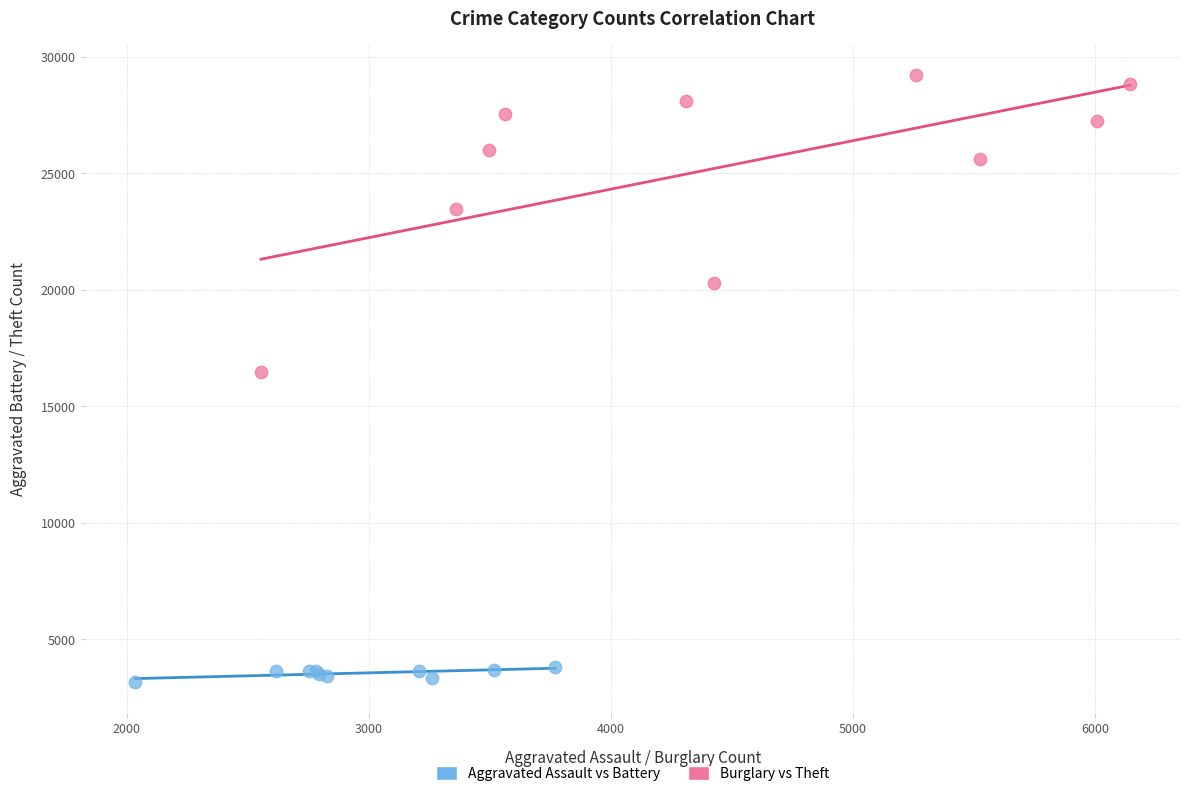

Which series reaches the maximum Y coordinate?

Burglary vs Theft